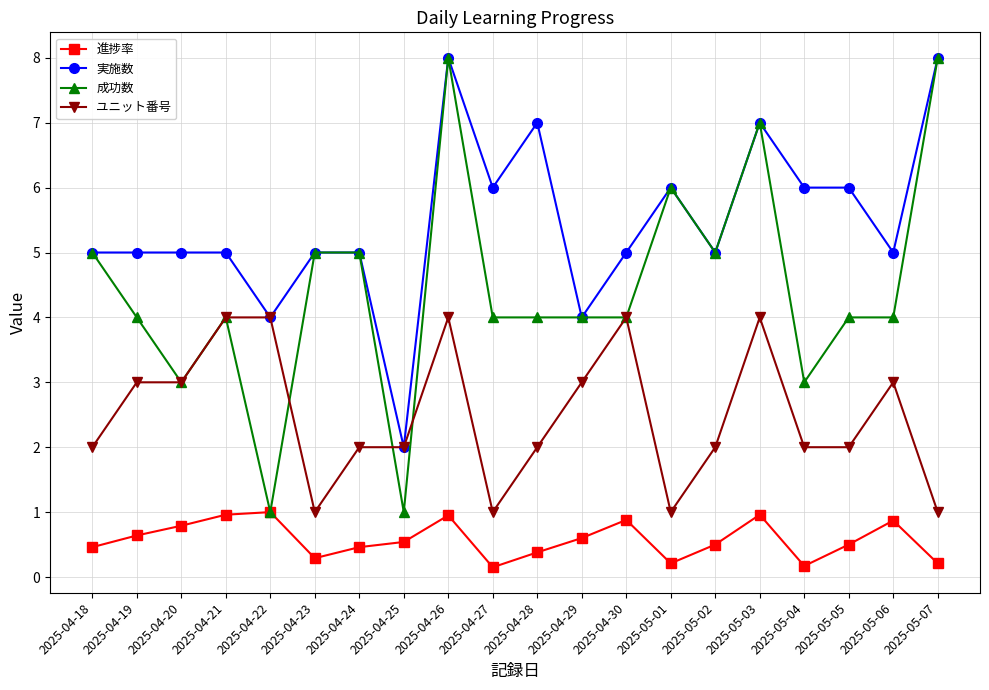

Rank the series by their average value, from lowest to highest.

進捗率, ユニット番号, 成功数, 実施数